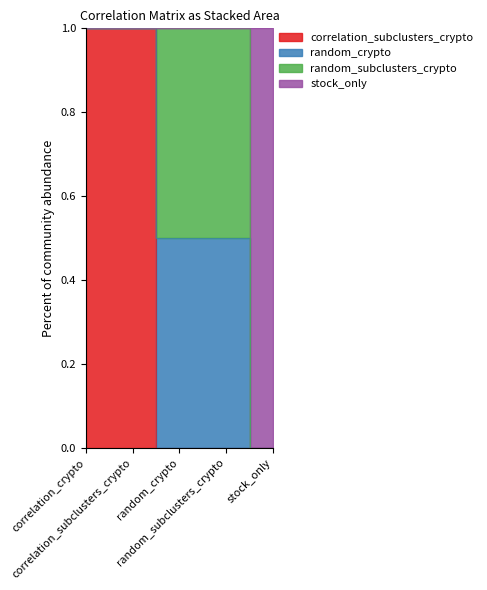

The value of correlation_subclusters_crypto at stock_only is 0. True or false?

True